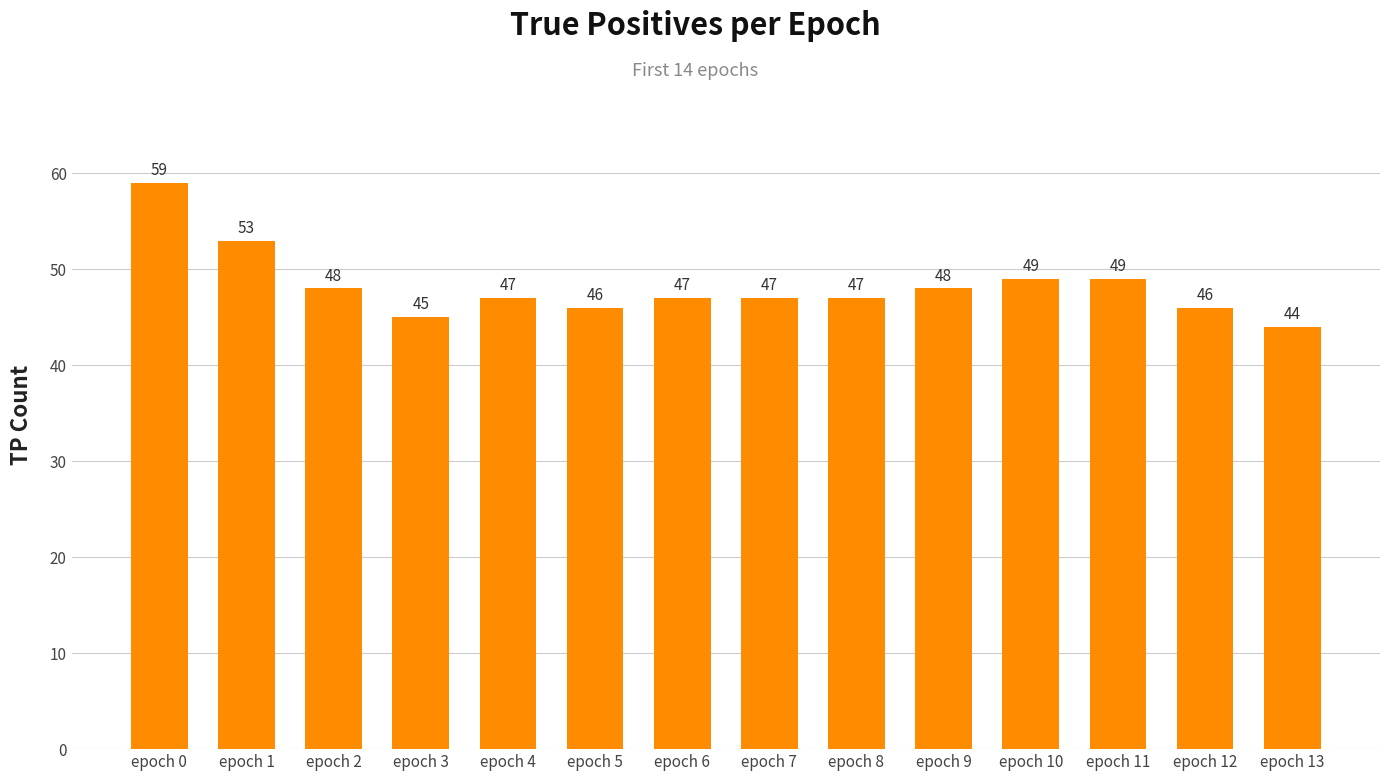

What is the sum of all values?

675